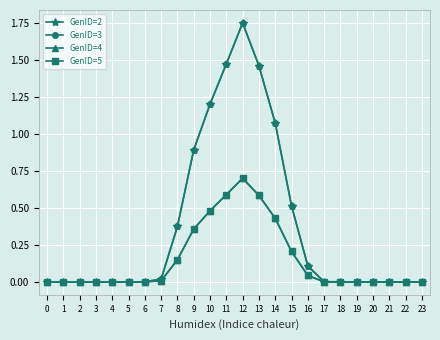

What value does the GenID=3 series have at 8?

0.4